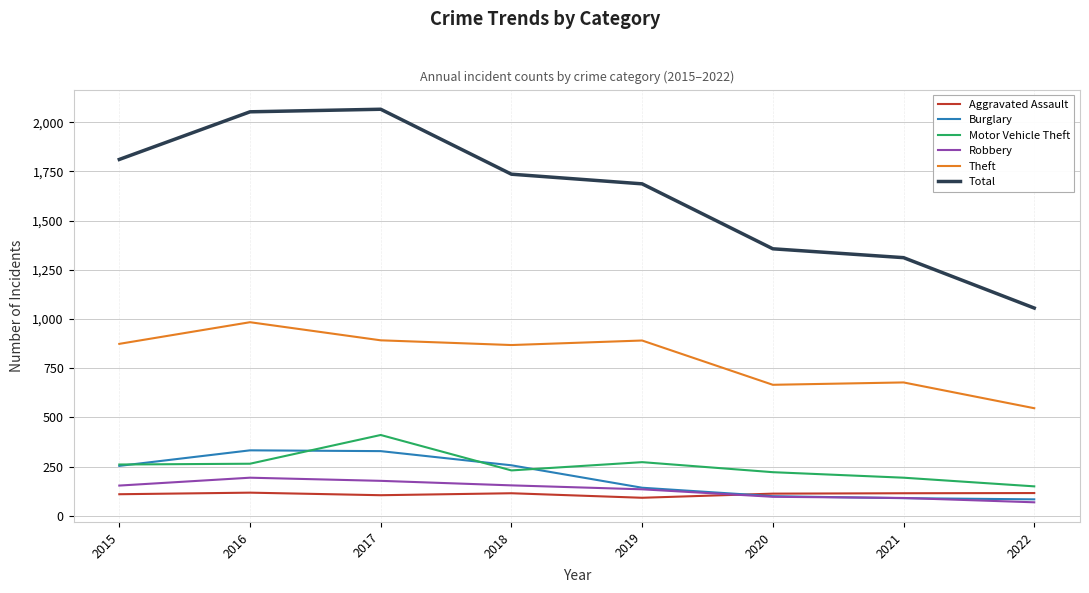

True or false: Burglary and Theft intersect in this chart.

False